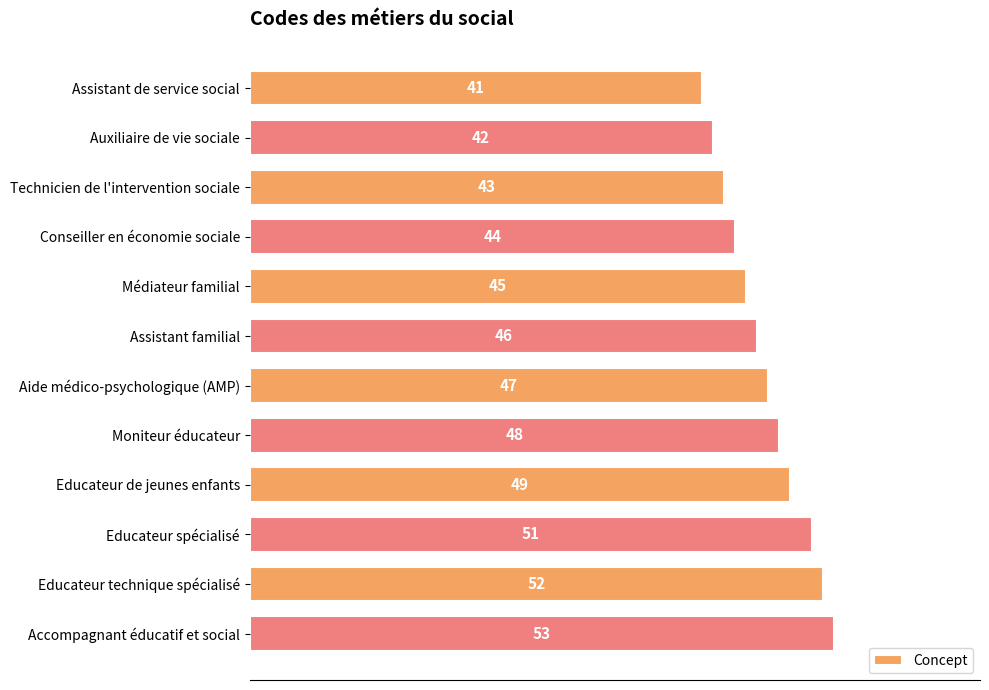

Is it true that the value at Moniteur éducateur is 30?

False